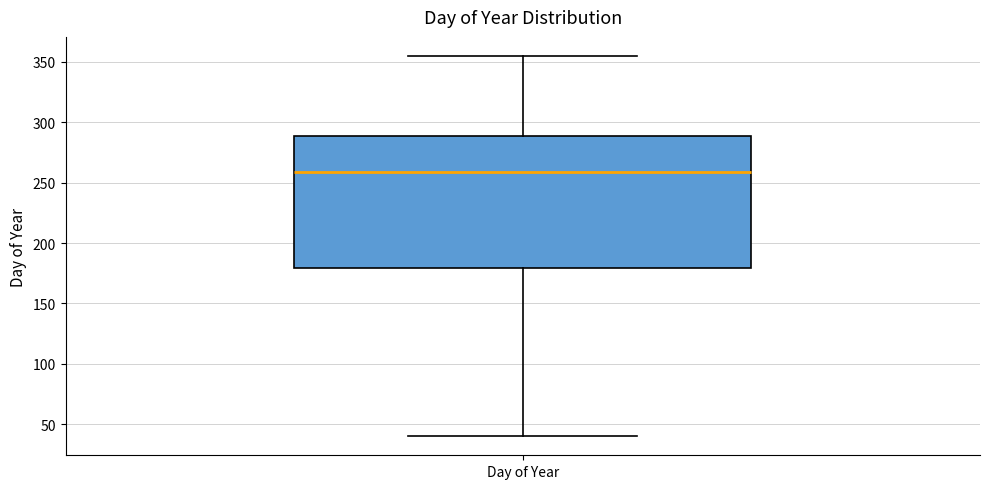

Read this box plot against the y-axis: the position of the median line, the range covered by the box, and the ends of both whiskers. The values are not printed on the chart, so give them approximately, as read against the axis.

median 260, box 180 to 290, whiskers 40 to 355